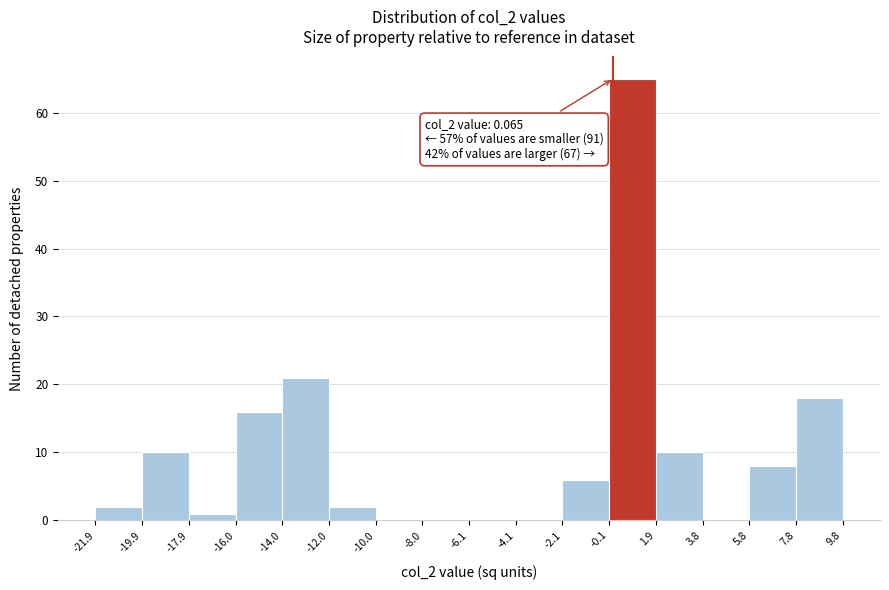

Over which range of the x-axis is the bar tallest?

-0.1 to 1.9